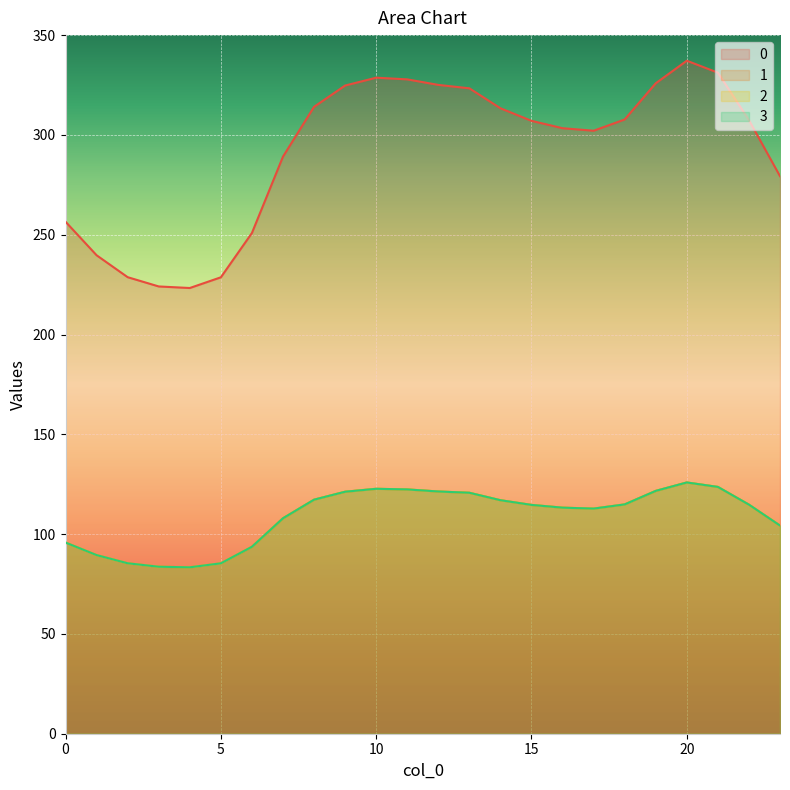

List the series in order of their peak value, lowest first.

1, 2, 3, 0